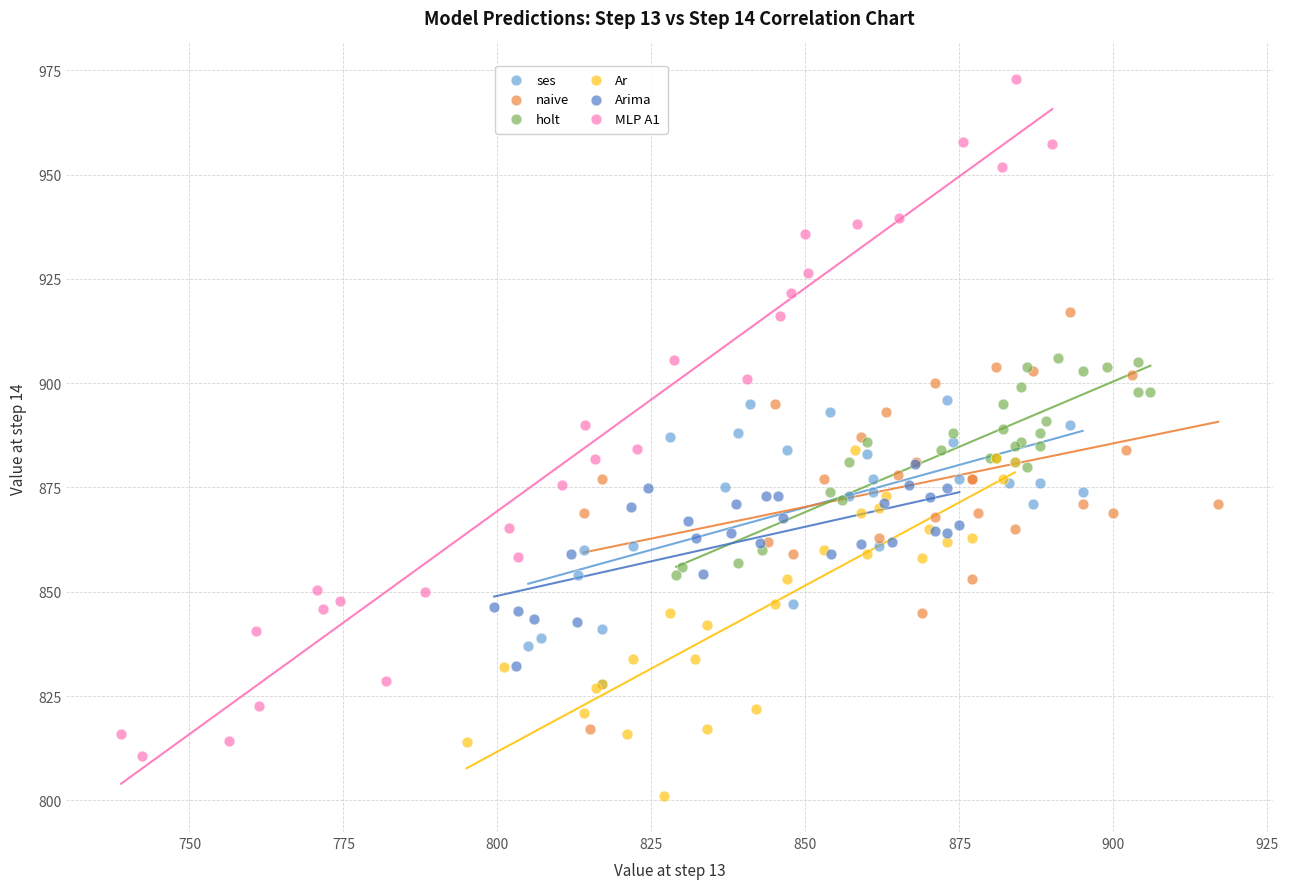

Which series has the widest spread of Y values?

MLP A1